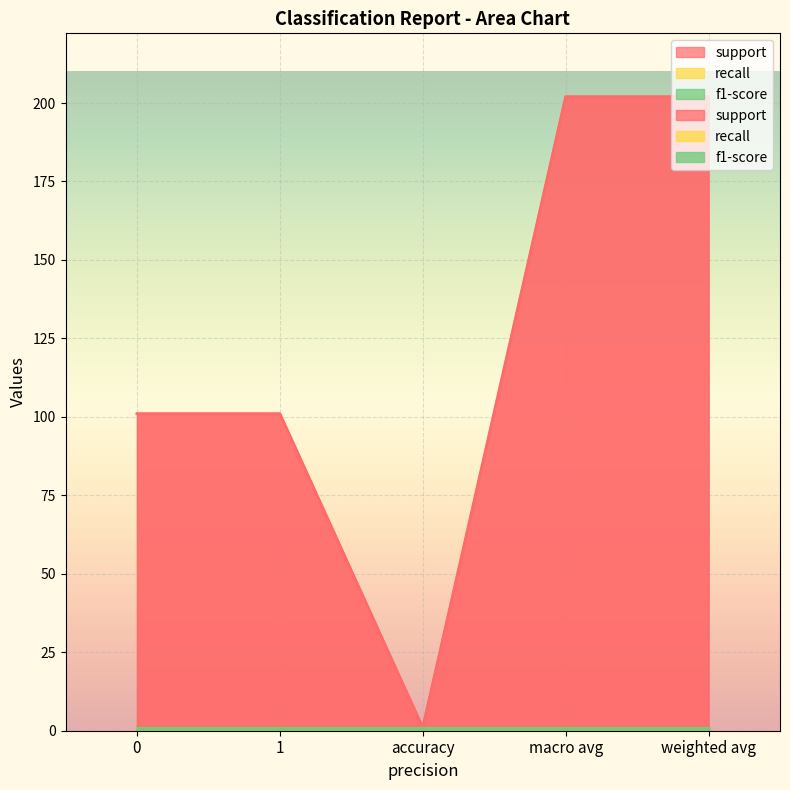

What is the sum of all support values?

607